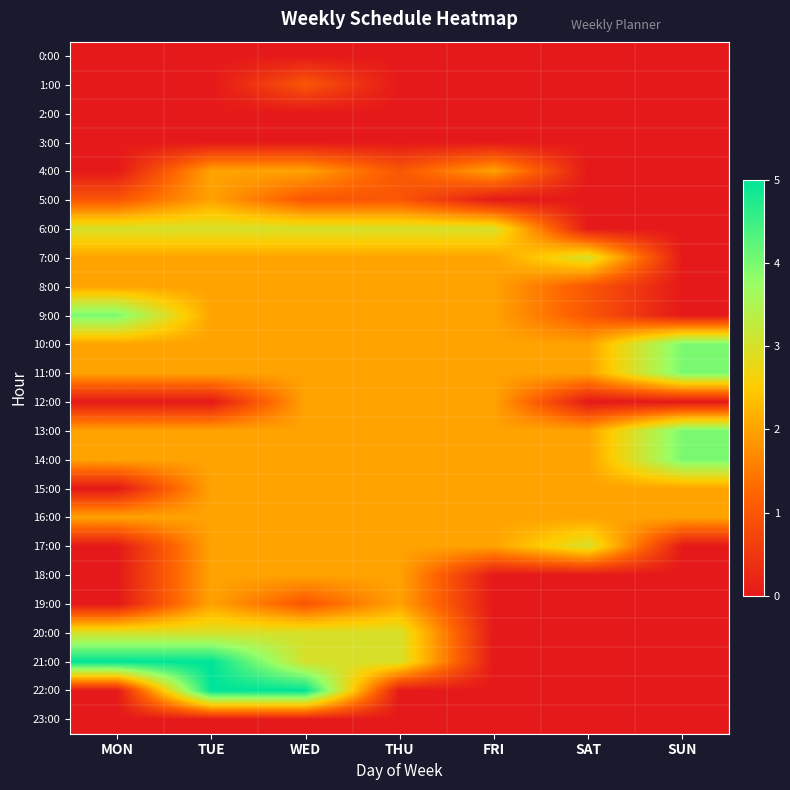

Which has a higher value, FRI or MON?

FRI